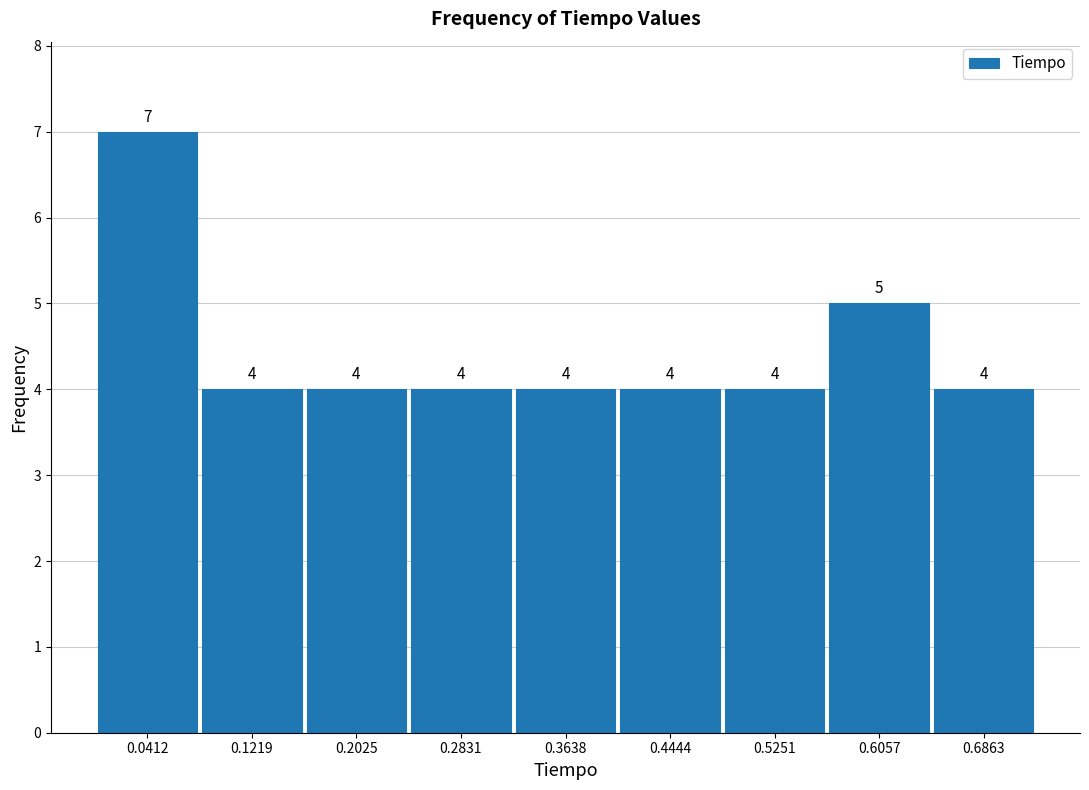

Over which range of the x-axis is the bar tallest?

0.00 to 0.08